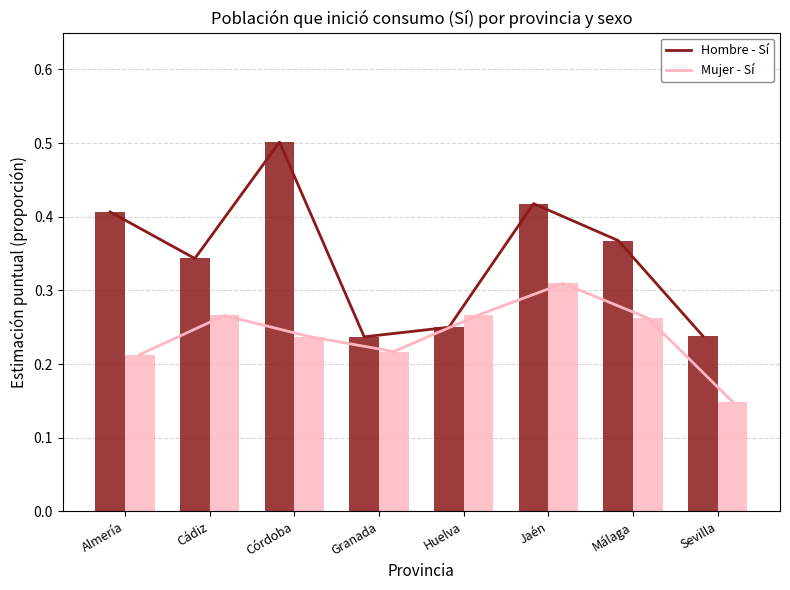

List the labels in order of Hombre - Sí value, largest first.

Córdoba, Jaén, Almería, Málaga, Cádiz, Huelva, Sevilla, Granada